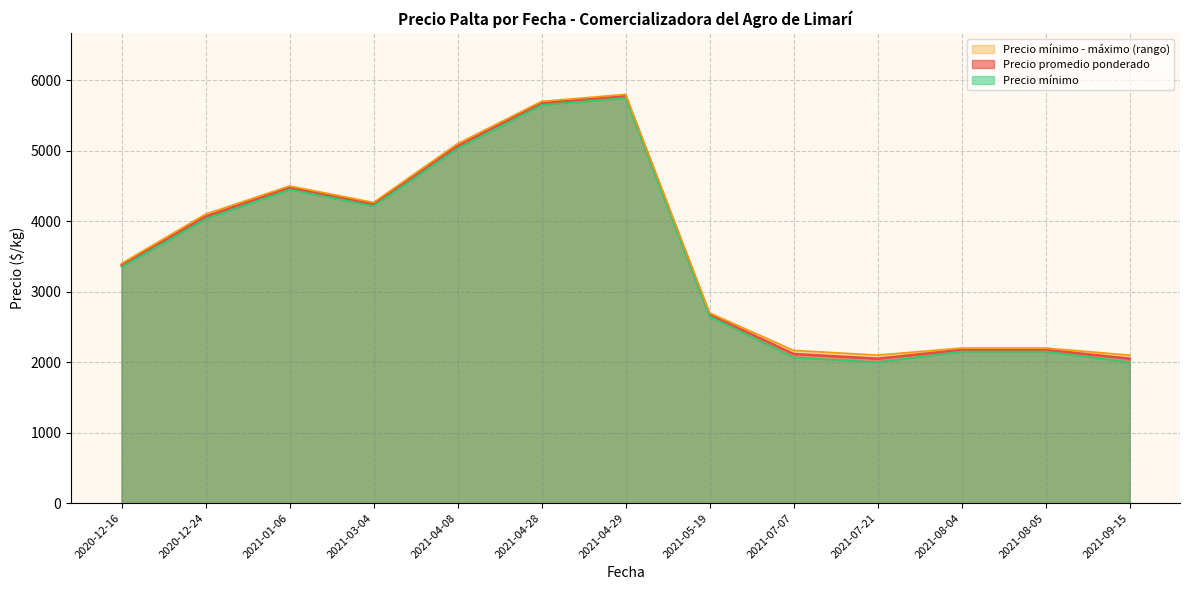

True or false: Precio promedio ponderado and Precio mínimo intersect in this chart.

False